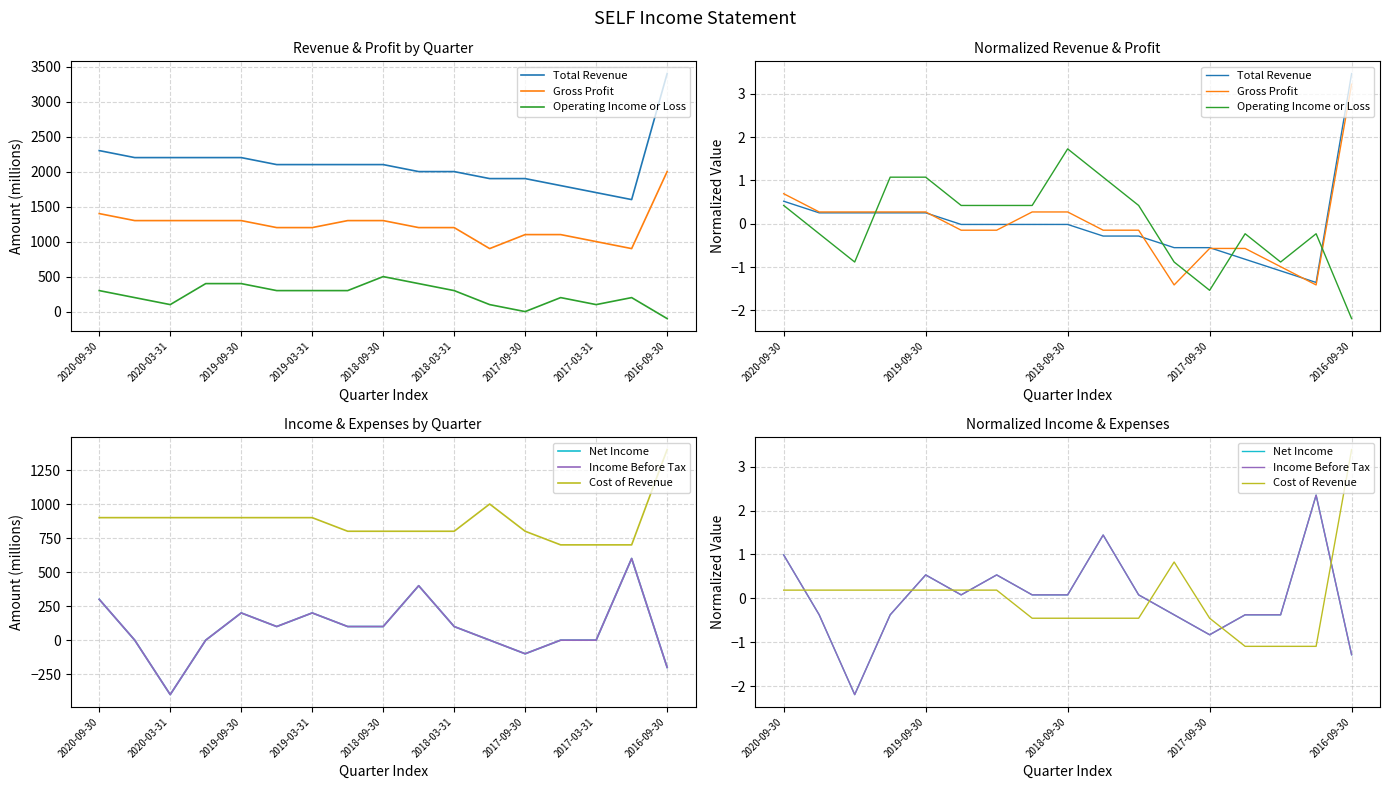

How many series are shown in this chart?

6